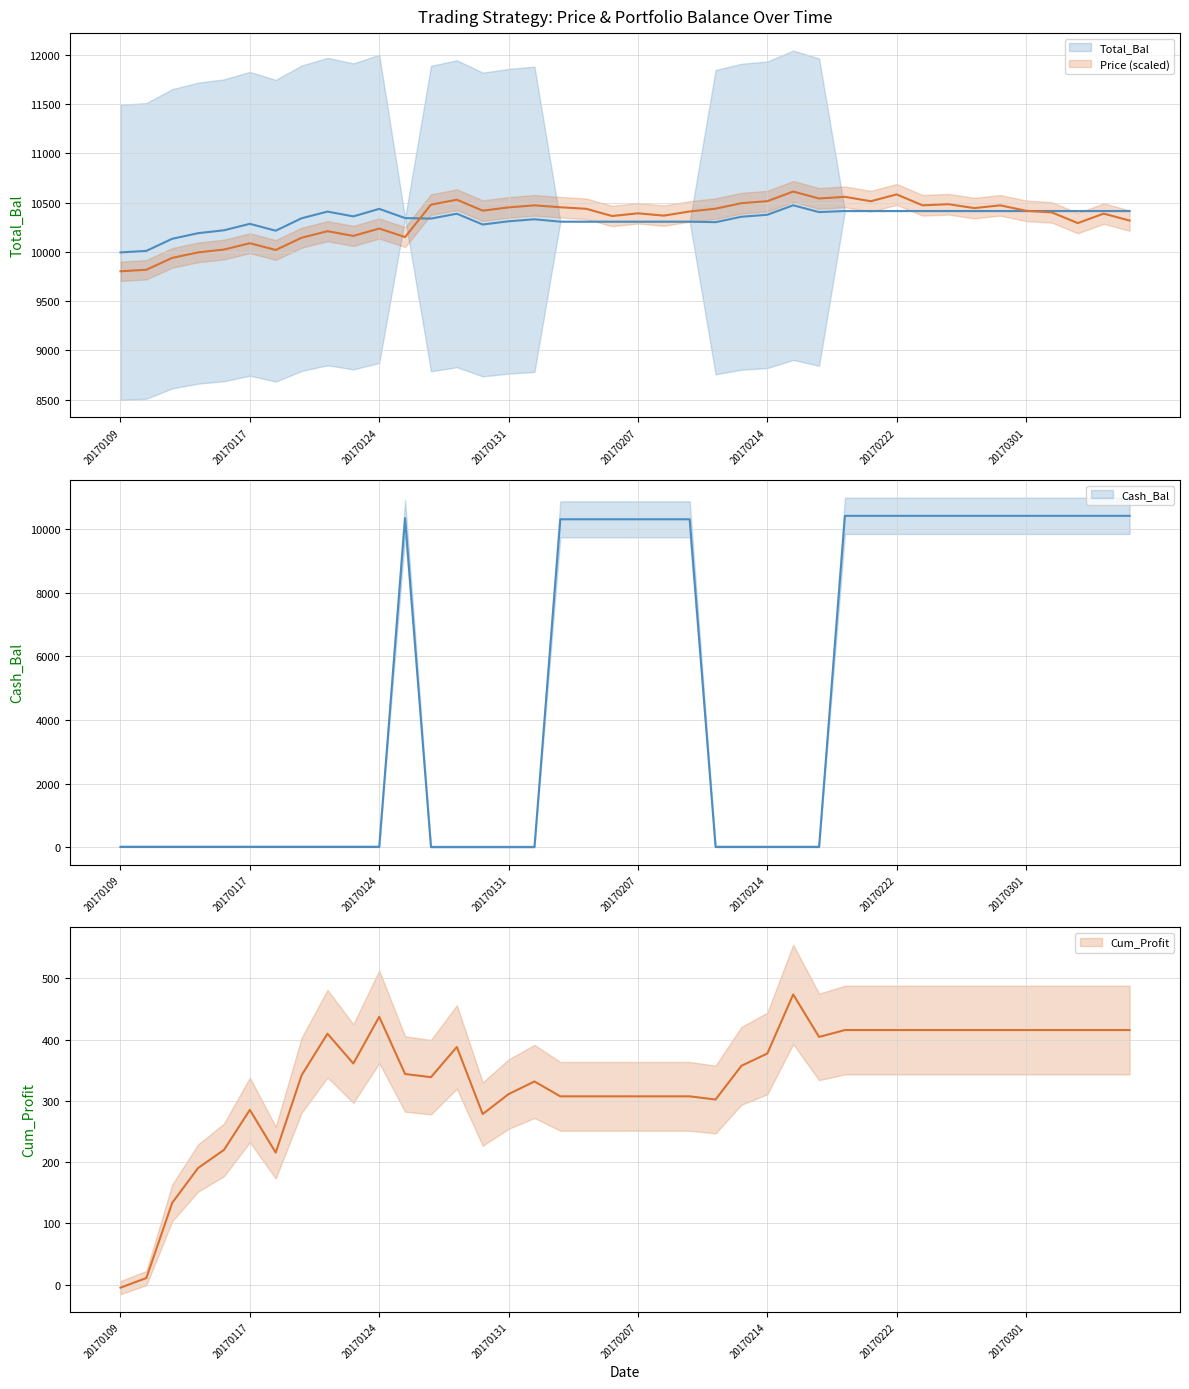

Count the number of categories in the chart.

40